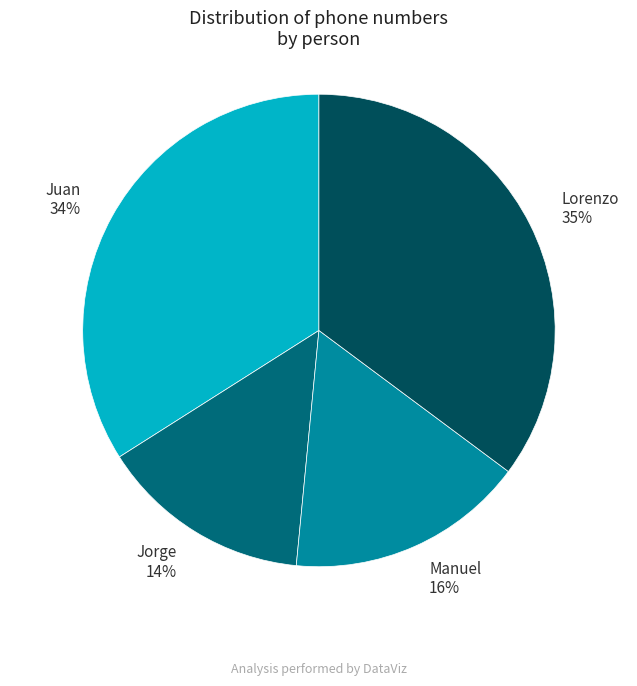

Is there any slice that represents more than half of the pie?

No